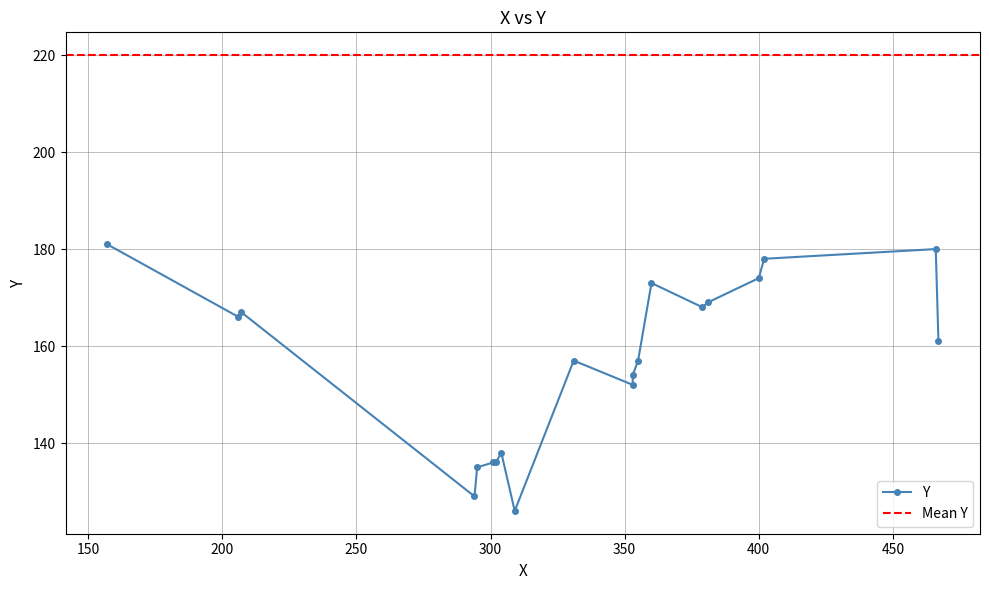

The chart shows a value of 178 at 17. True or false?

True